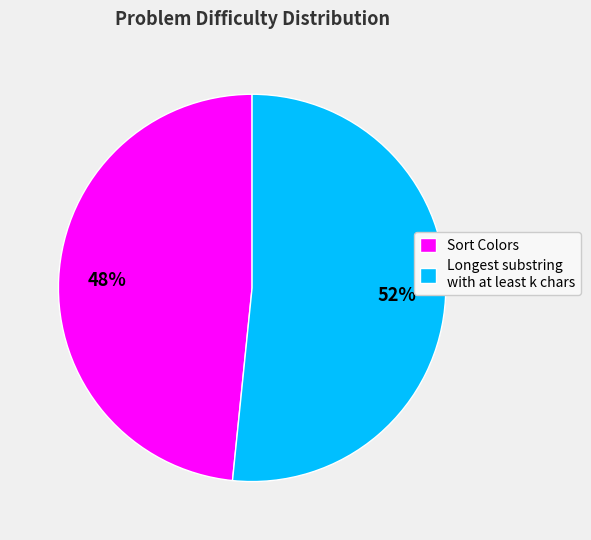

Rank the categories by value from highest to lowest.

Longest substring with at least k chars, Sort Colors